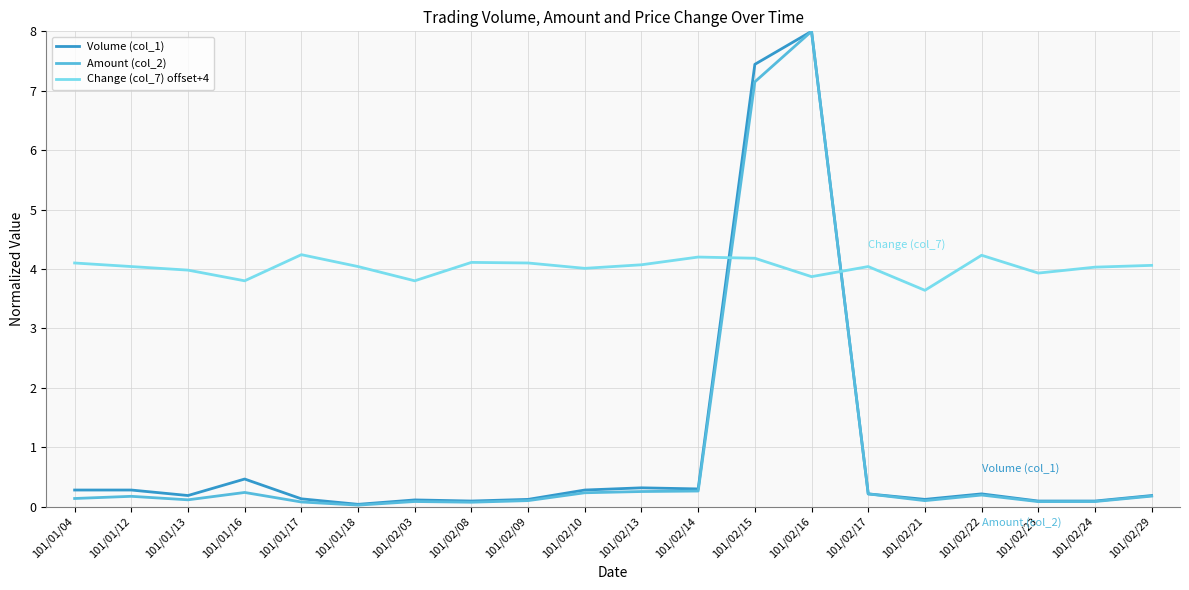

What is the difference between the maximum and minimum values in the Volume (col_1) series?

8.0